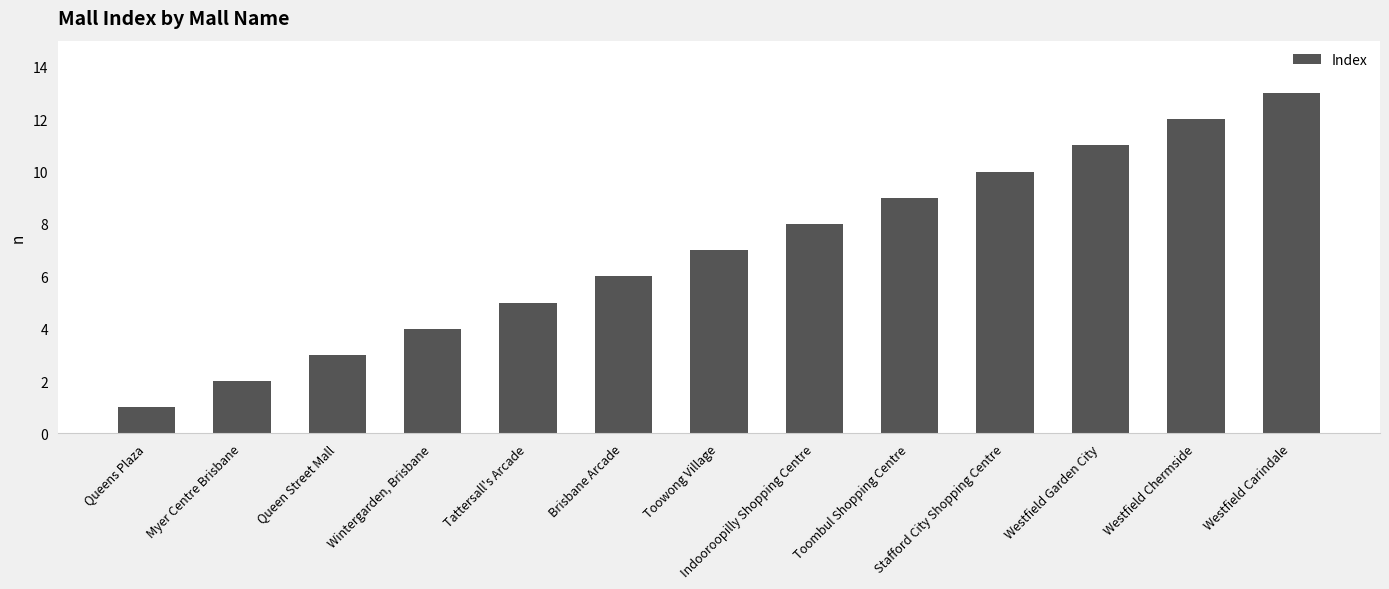

At which category does the chart reach its minimum across all series?

Queens Plaza